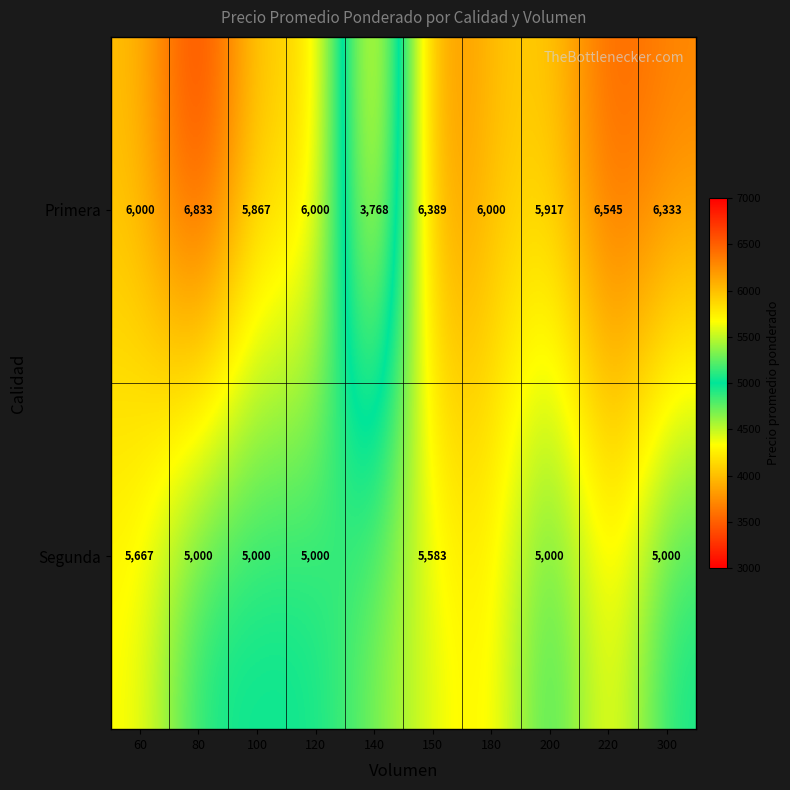

Is it true that Primera equals 6545.0 at 220?

True